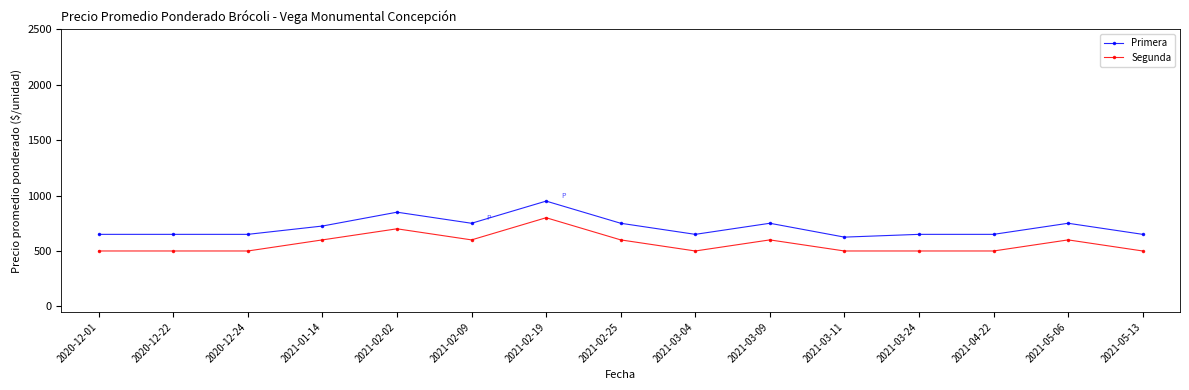

True or false: Primera has more than 0 points higher than both neighbors.

True